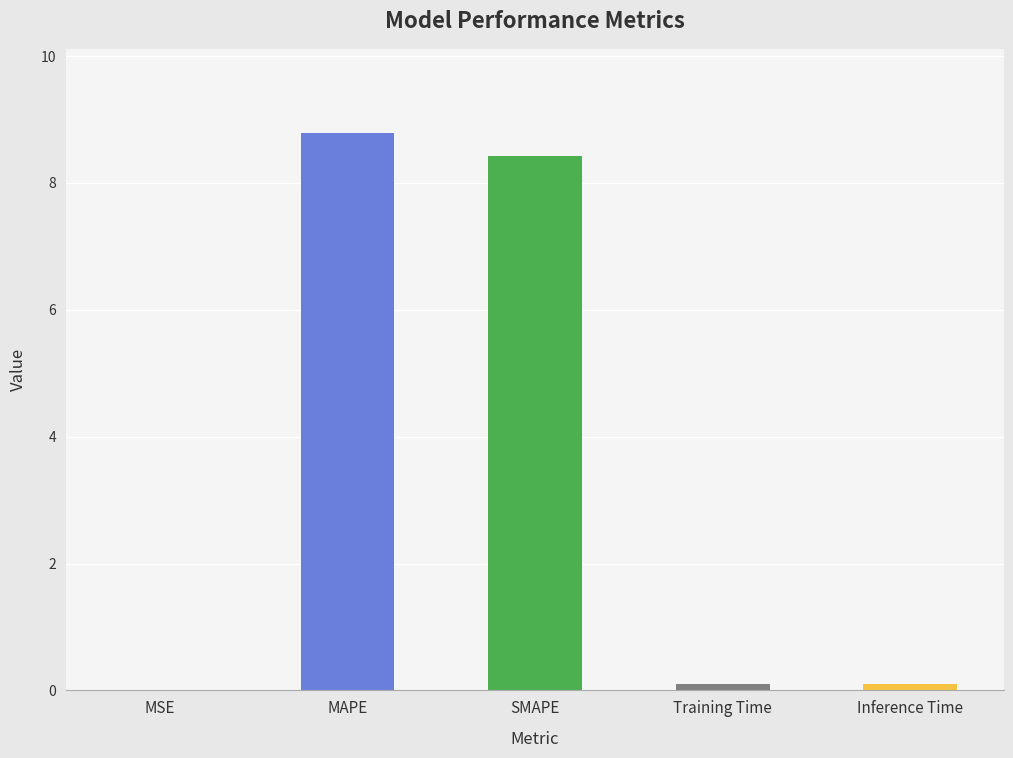

What is the maximum value shown in the chart?

8.8